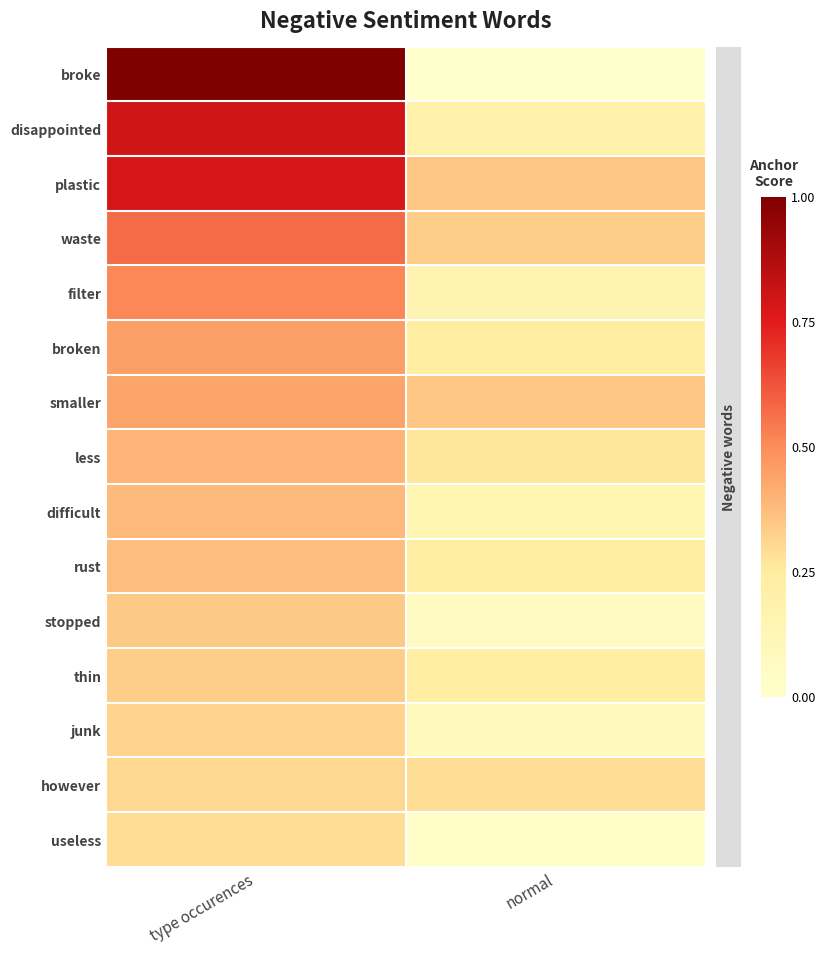

At how many categories does at least one series exceed 0?

2